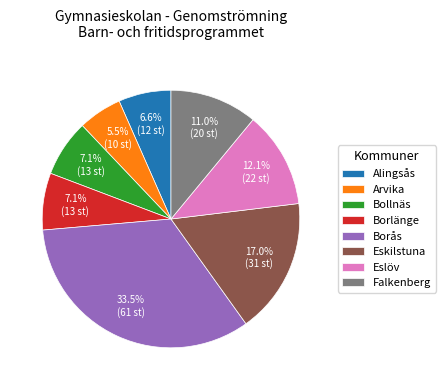

To the nearest percent, what portion does Eskilstuna represent?

17%